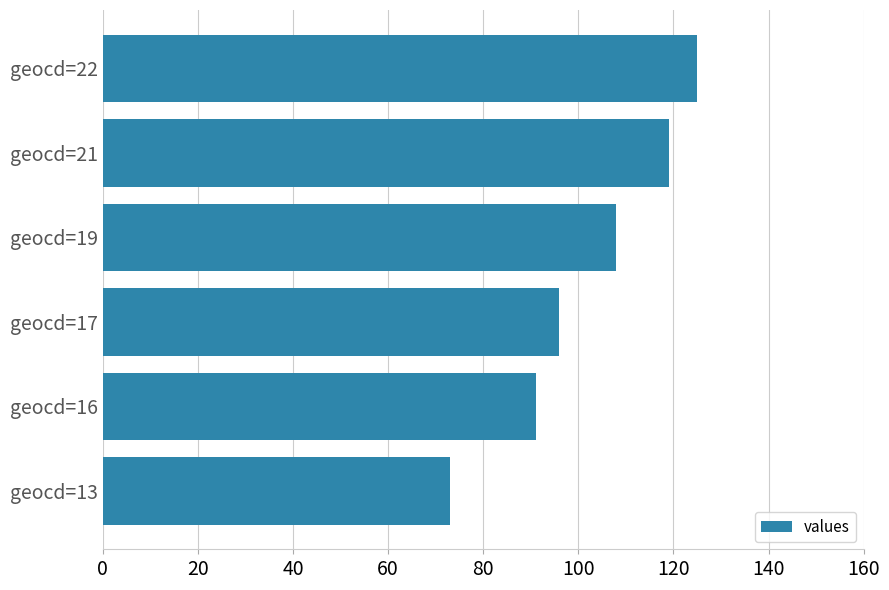

The value at geocd=22 is 125. True or false?

True